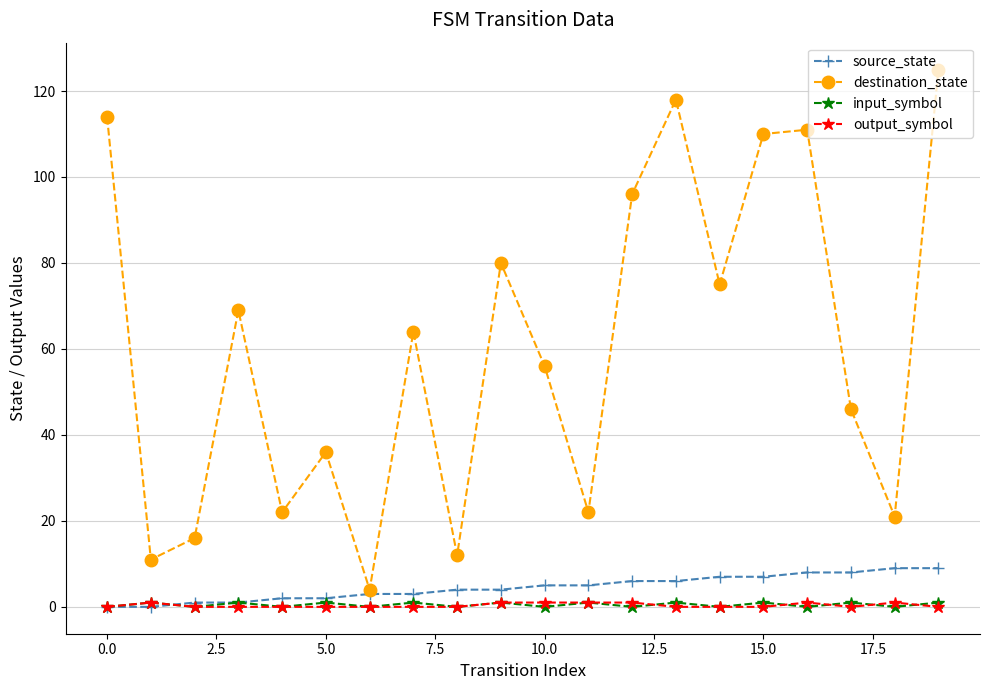

What is the value of the source_state point at the 19th from the left?

9